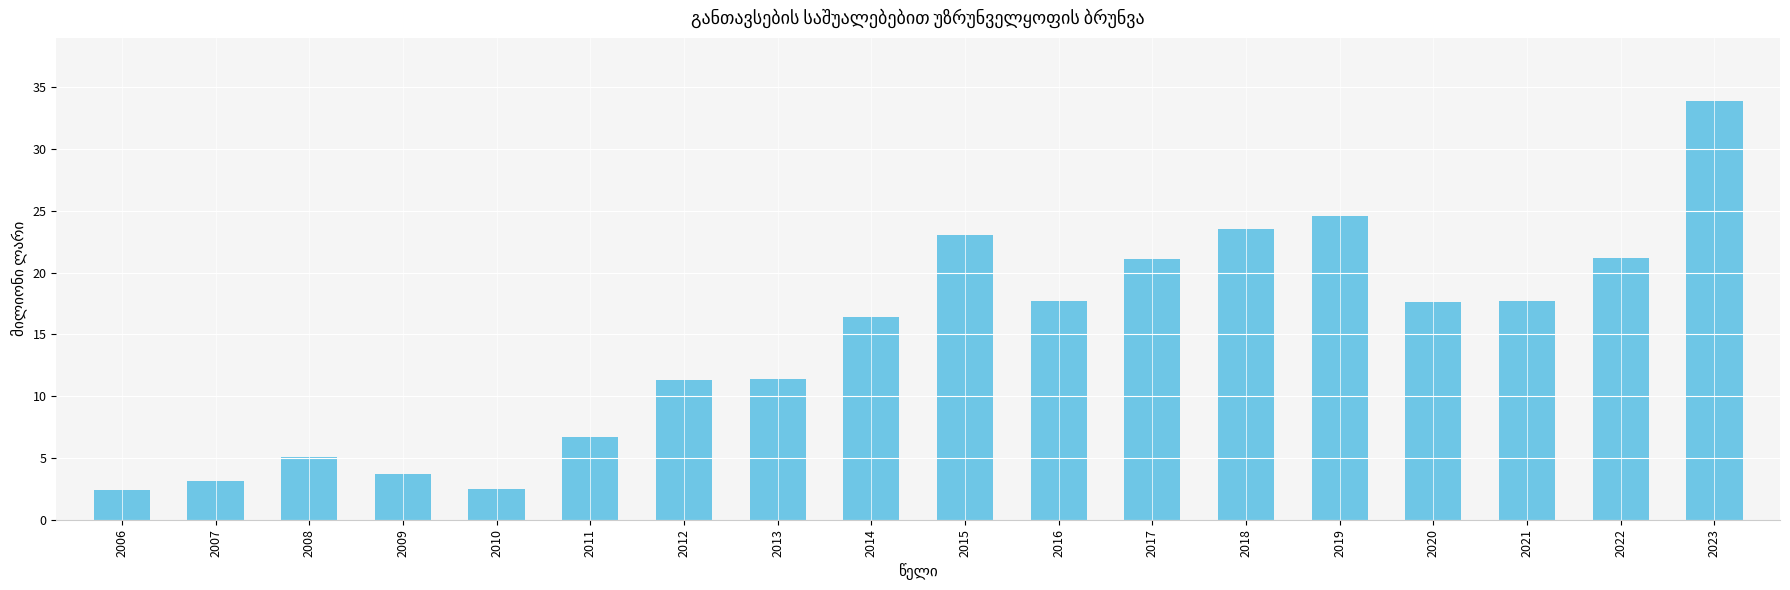

What is the sum of all values?

262.9